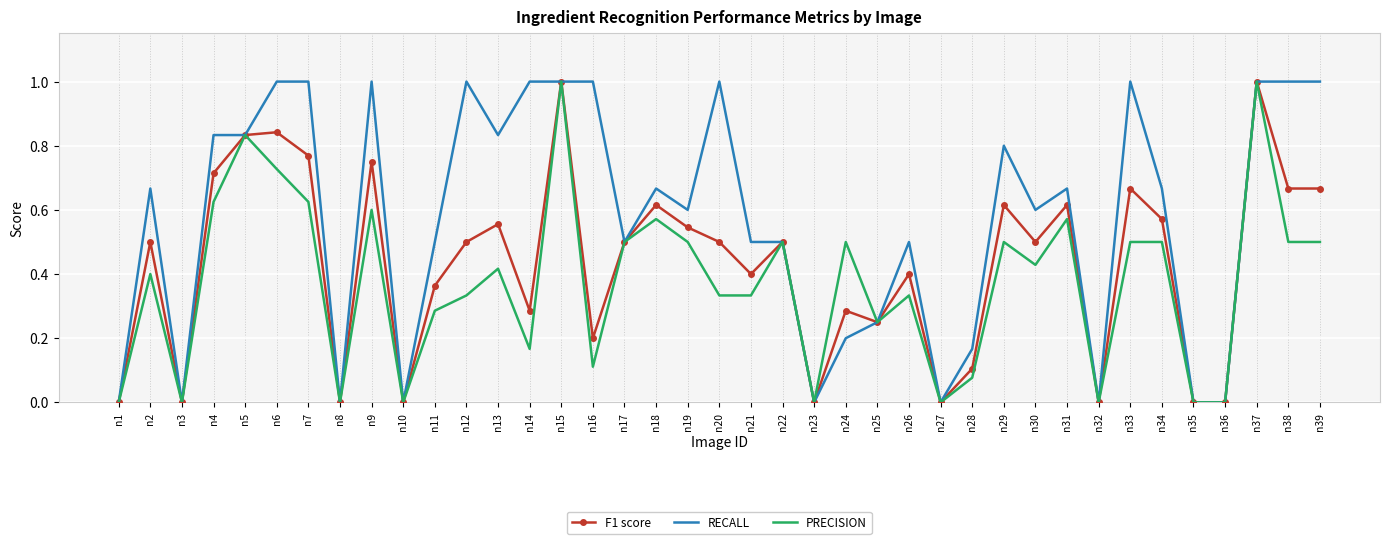

What is the sum of all RECALL values?

22.3